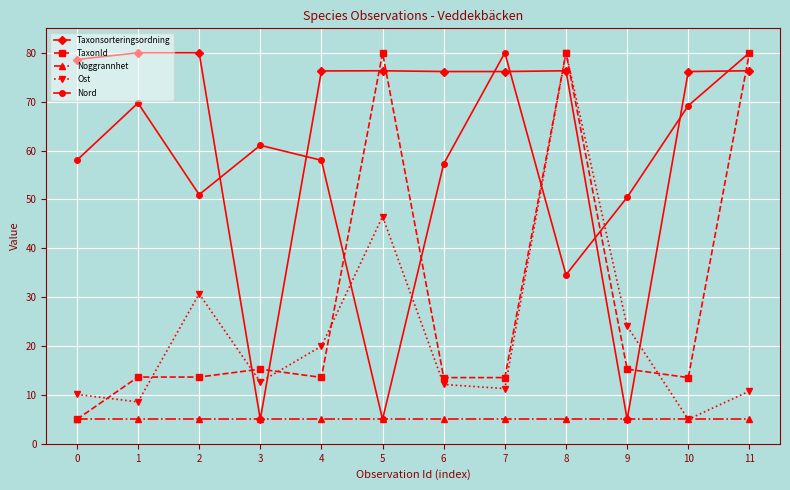

What is the total value across all series at 4?

172.8